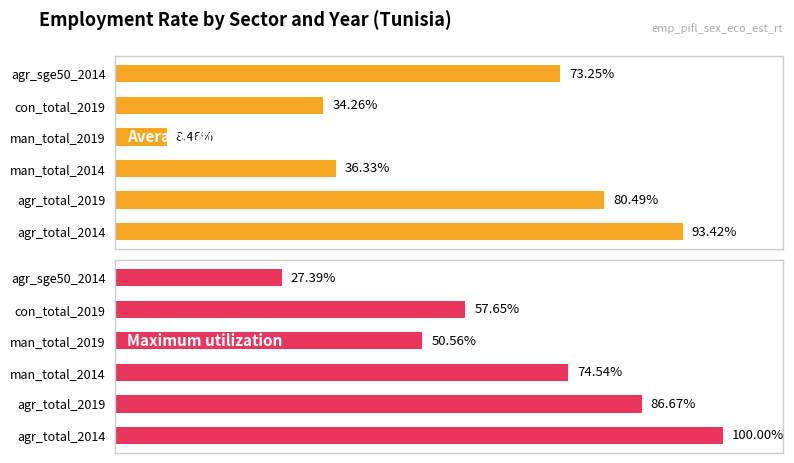

What is the spread (max minus min) of values at man_total_2019?

42.1